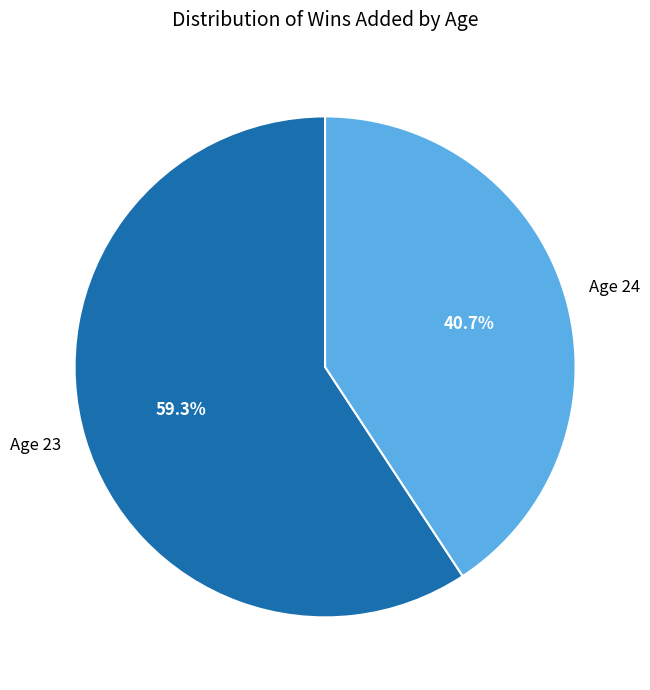

To the nearest percent, what percentage of the pie is Age 23?

59%